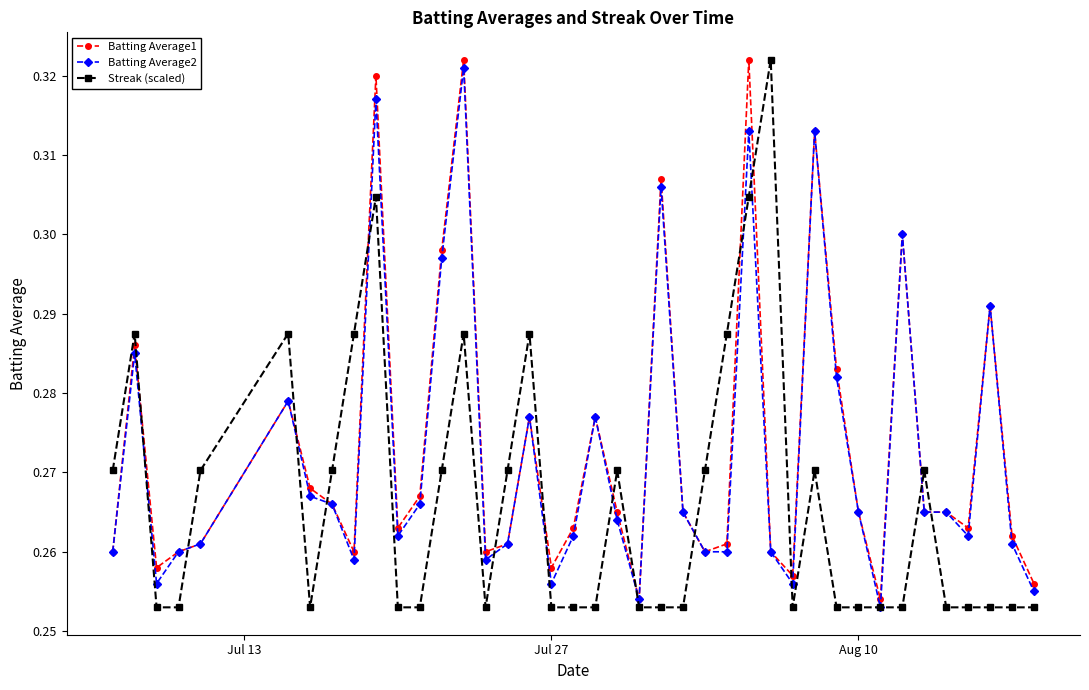

True or false: Batting Average1 has more than 2 interior local peaks.

True